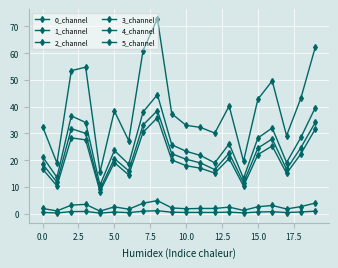

How many distinct data groups are displayed?

6